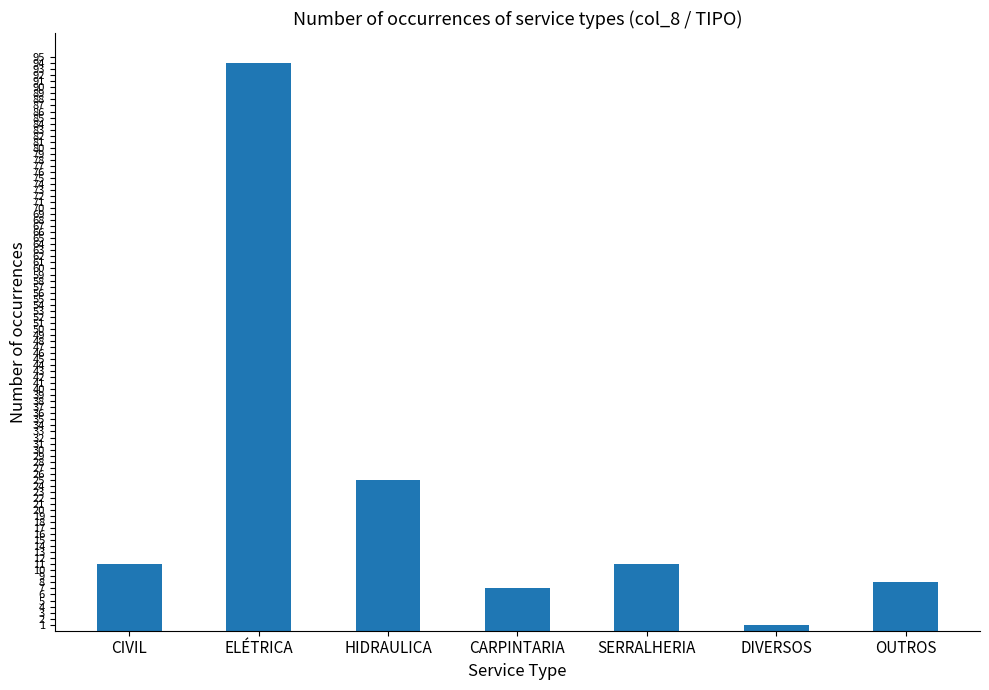

What position from the left is HIDRAULICA?

3